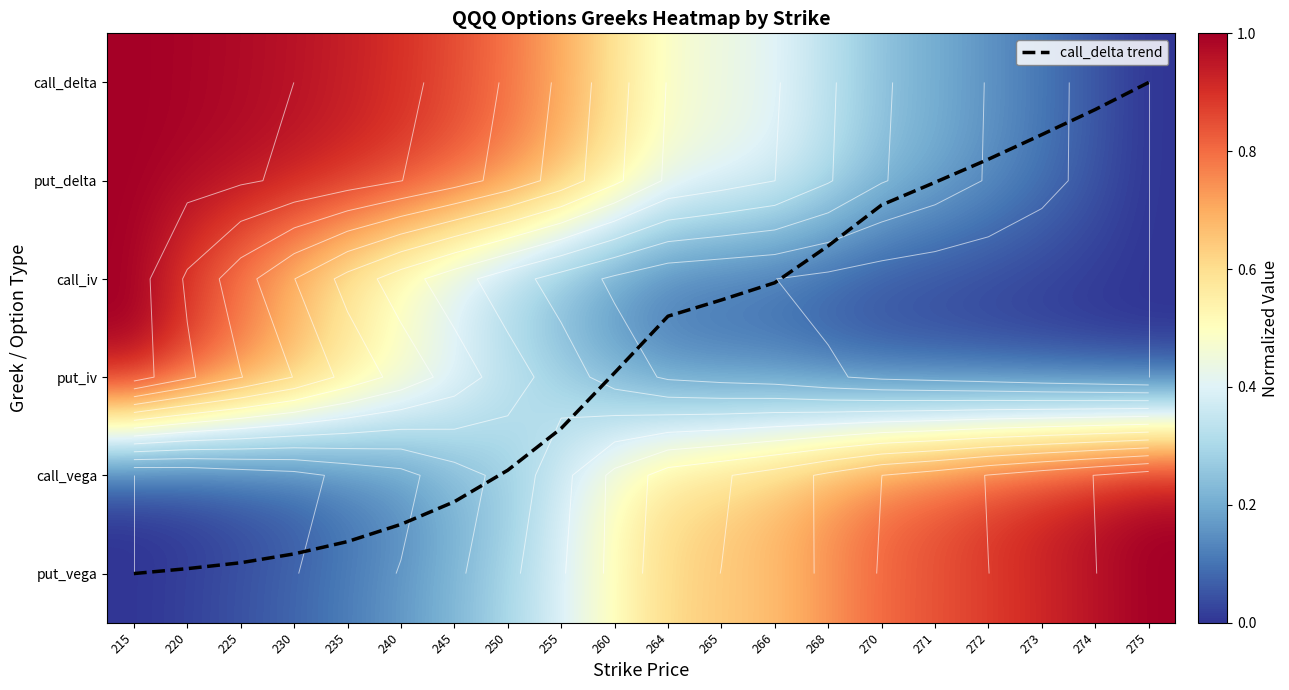

At which category is the sum across all series the highest?

215